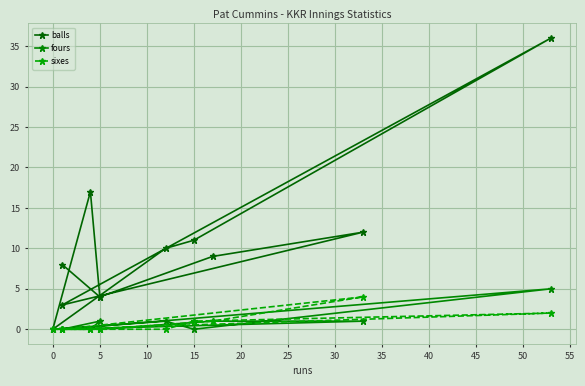

Between 0 and 5, which is larger?

5